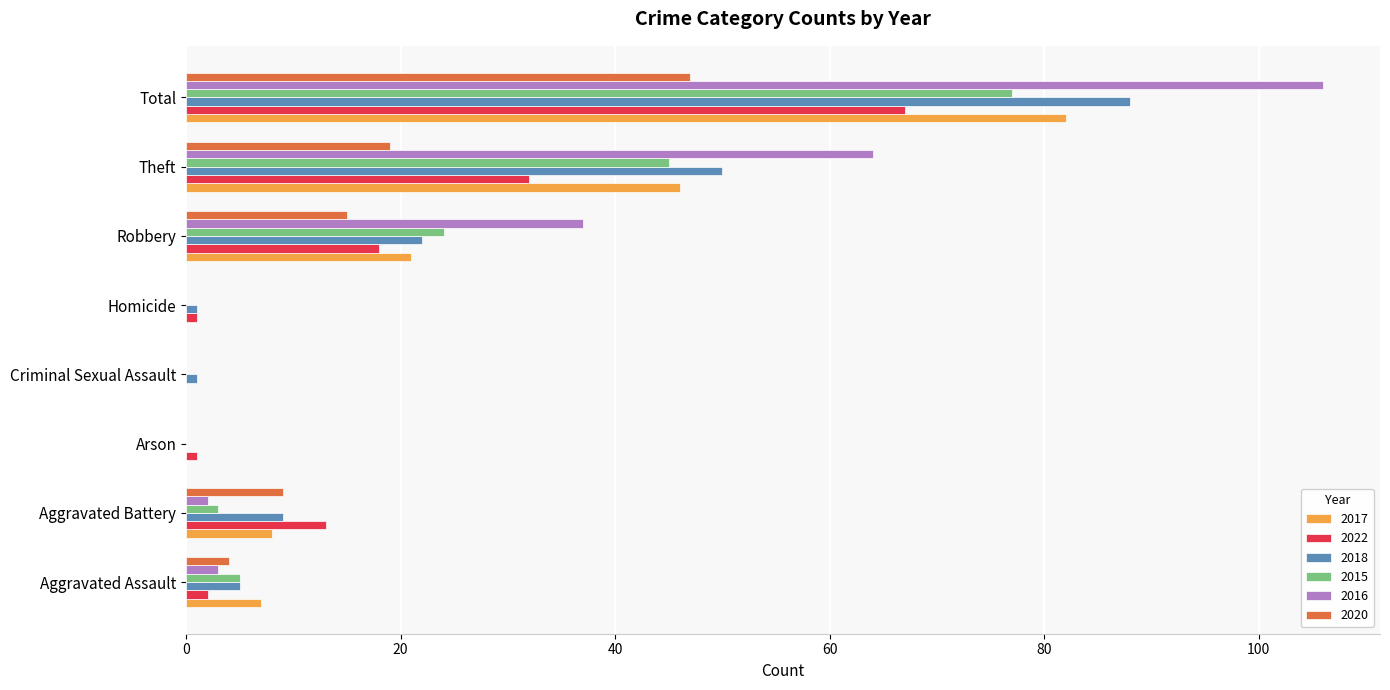

True or false: 2016 has a value of 0 at Criminal Sexual Assault.

True